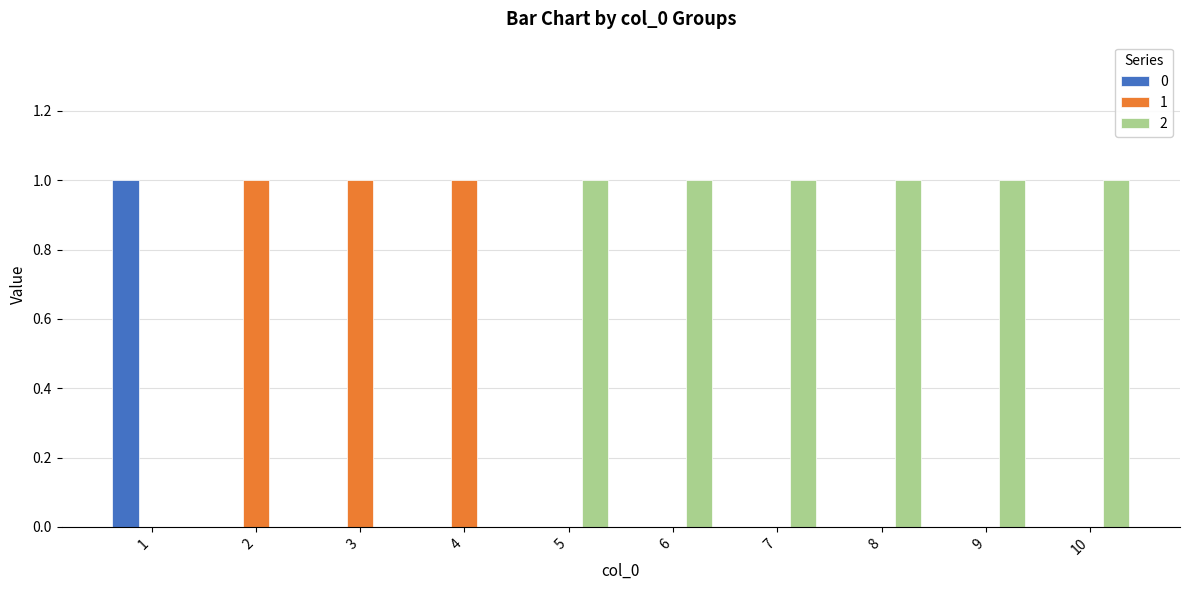

Reading right to left, transcribe all the data shown in this chart.

0: 10=0	9=0	8=0	7=0	6=0	5=0	4=0	3=0	2=0	1=1
1: 10=0	9=0	8=0	7=0	6=0	5=0	4=1	3=1	2=1	1=0
2: 10=1	9=1	8=1	7=1	6=1	5=1	4=0	3=0	2=0	1=0